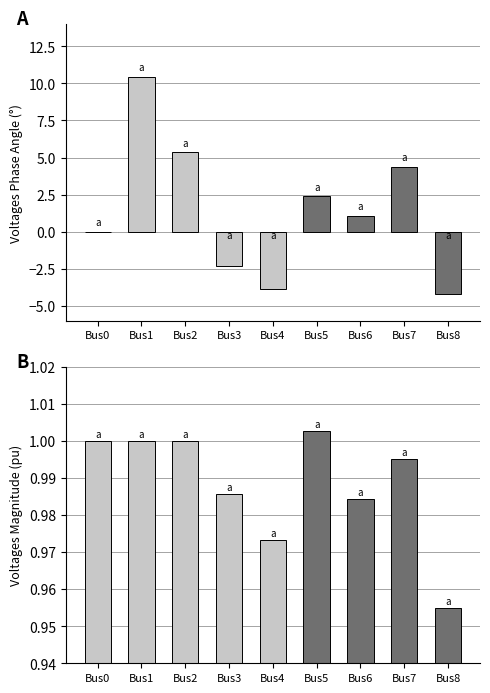

The Voltages Magnitude series shows 1.7 at Bus2. True or false?

False